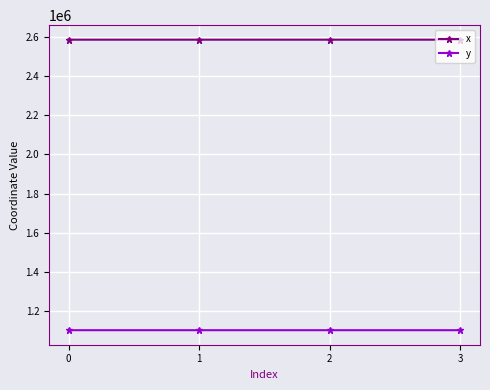

True or false: x and y intersect in this chart.

False